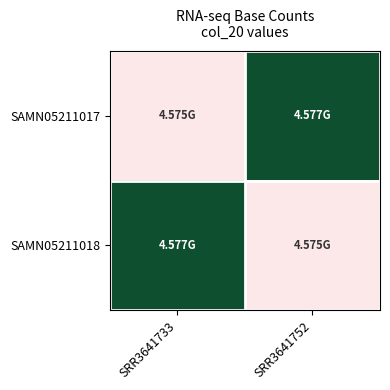

At how many categories does at least one series exceed 4576742068?

2